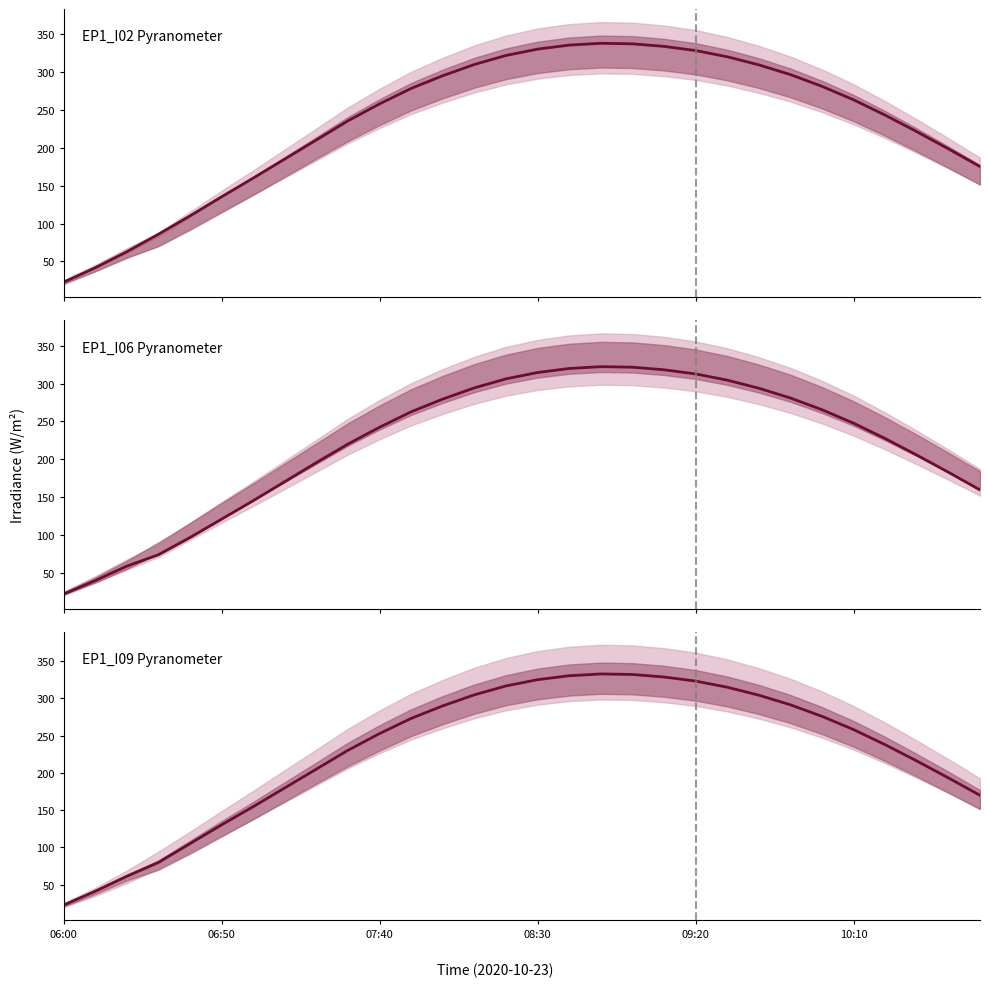

Is the value of EP1_I02_AN00035 at 09:20 greater than the value of EP1_I09_AN00035 at 06:10?

Yes